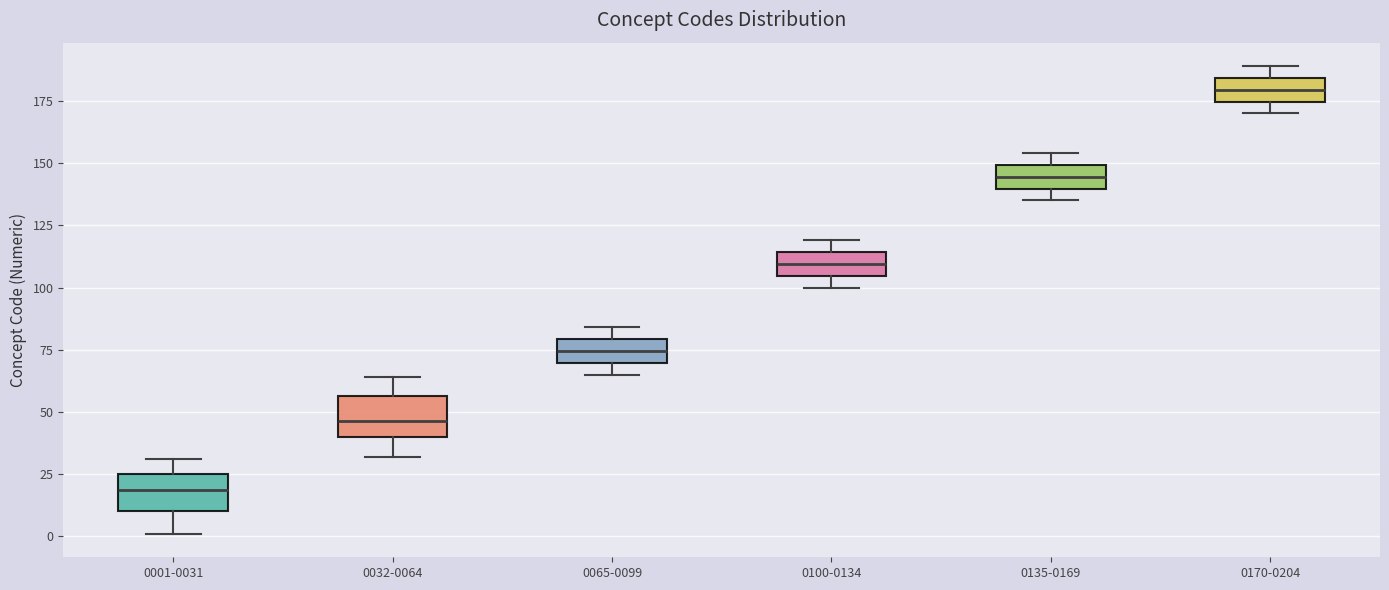

Where is the upper edge of the box for 0100-0134 on the y-axis? The values are not printed on the chart, so give them approximately, as read against the axis.

115